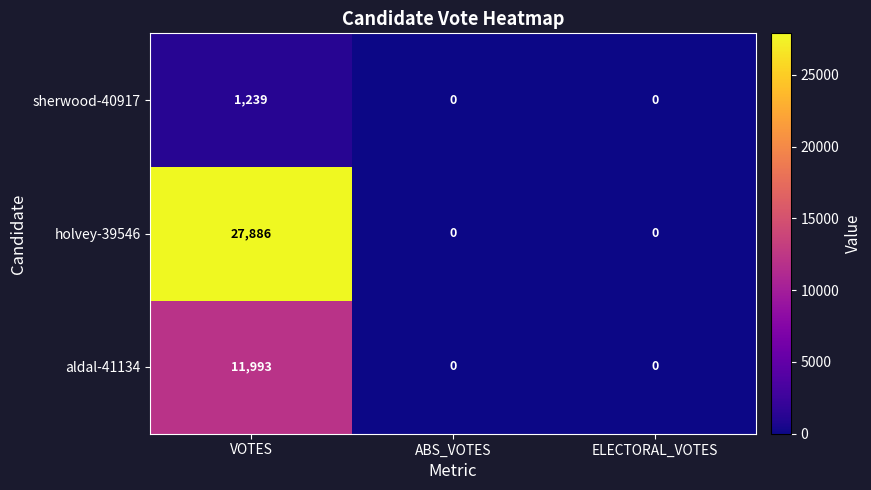

Which series has the widest spread of values?

holvey-39546